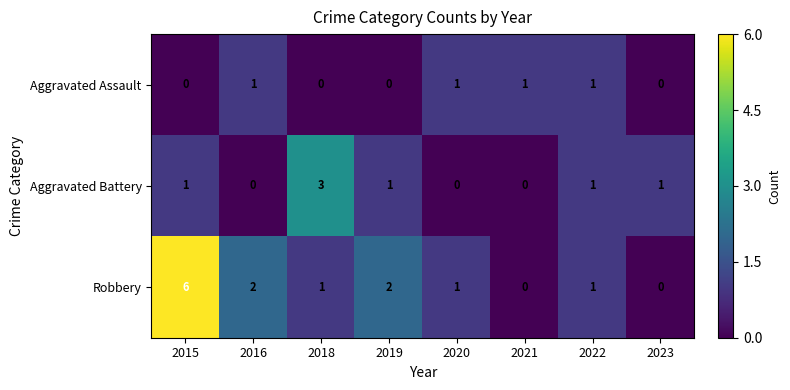

Count the Robbery values in the range 1 to 2.

5